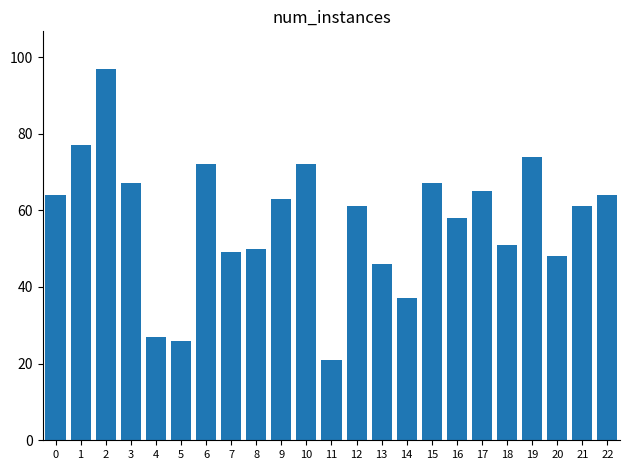

What is the average value?

57